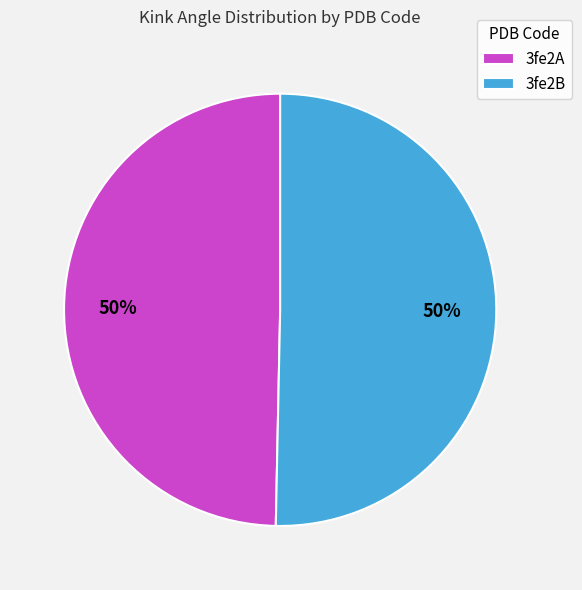

True or false: 3fe2A accounts for 50% of the total.

True